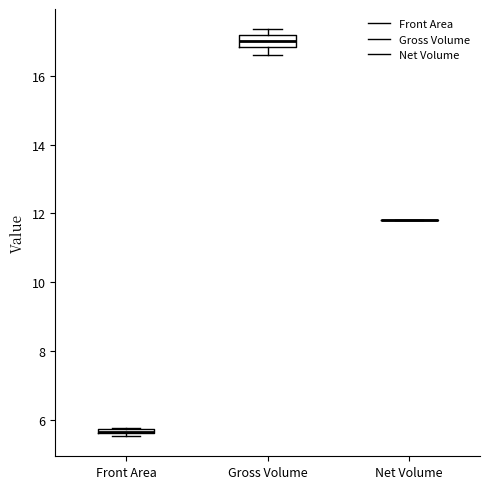

Where is the upper edge of the box for Front Area on the y-axis? The values are not printed on the chart, so give them approximately, as read against the axis.

5.8